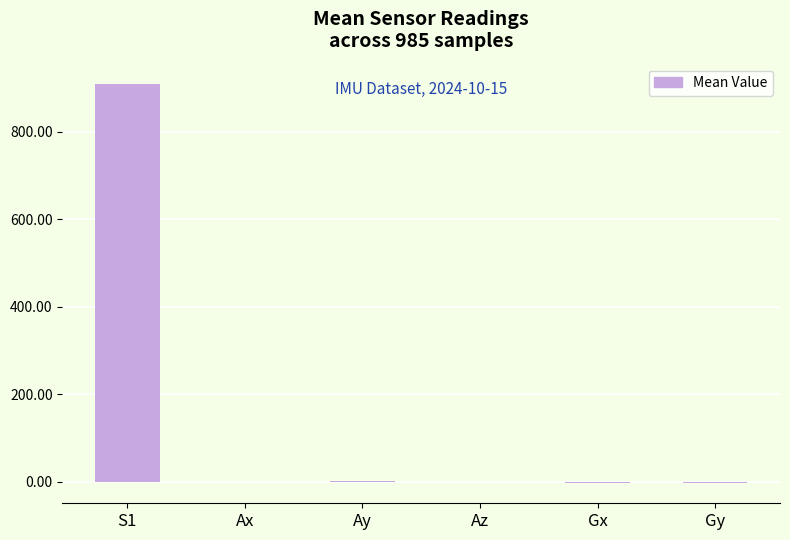

Which label corresponds to the largest value in the chart?

S1